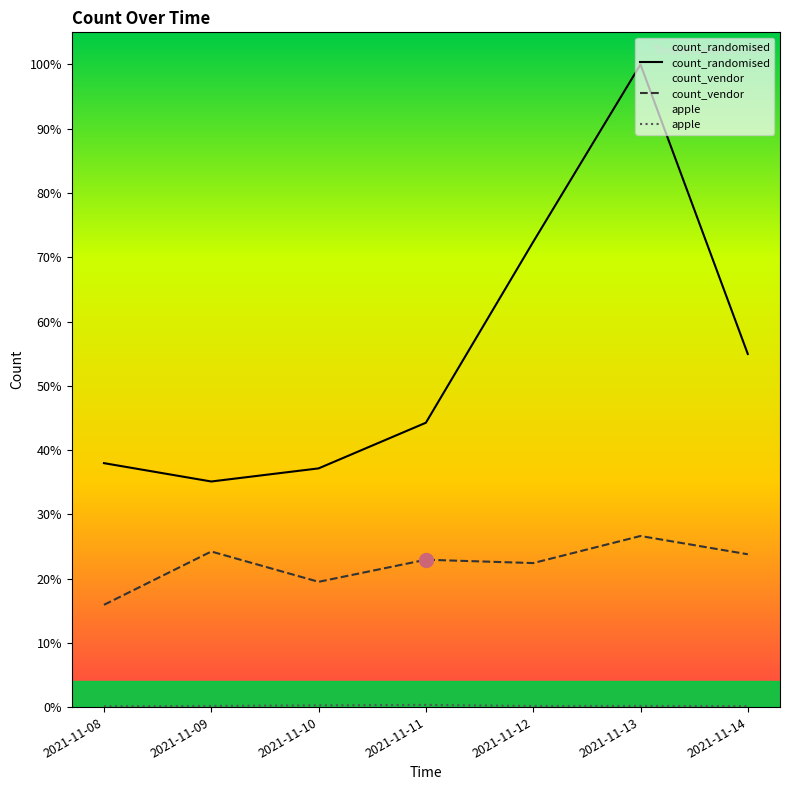

Reading left to right, extract all data points from this chart.

count_randomised: 2021-11-08=22210	2021-11-09=20539	2021-11-10=21732	2021-11-11=25889	2021-11-12=42355	2021-11-13=58507	2021-11-14=32146
count_vendor: 2021-11-08=9311	2021-11-09=14165	2021-11-10=11406	2021-11-11=13416	2021-11-12=13112	2021-11-13=15576	2021-11-14=13913
apple: 2021-11-08=75	2021-11-09=103	2021-11-10=161	2021-11-11=197	2021-11-12=102	2021-11-13=104	2021-11-14=93